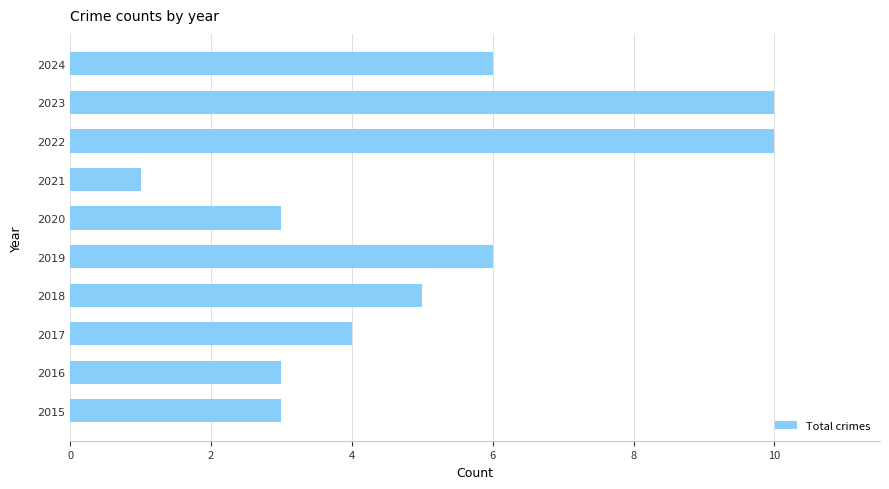

What is the greatest value displayed?

10